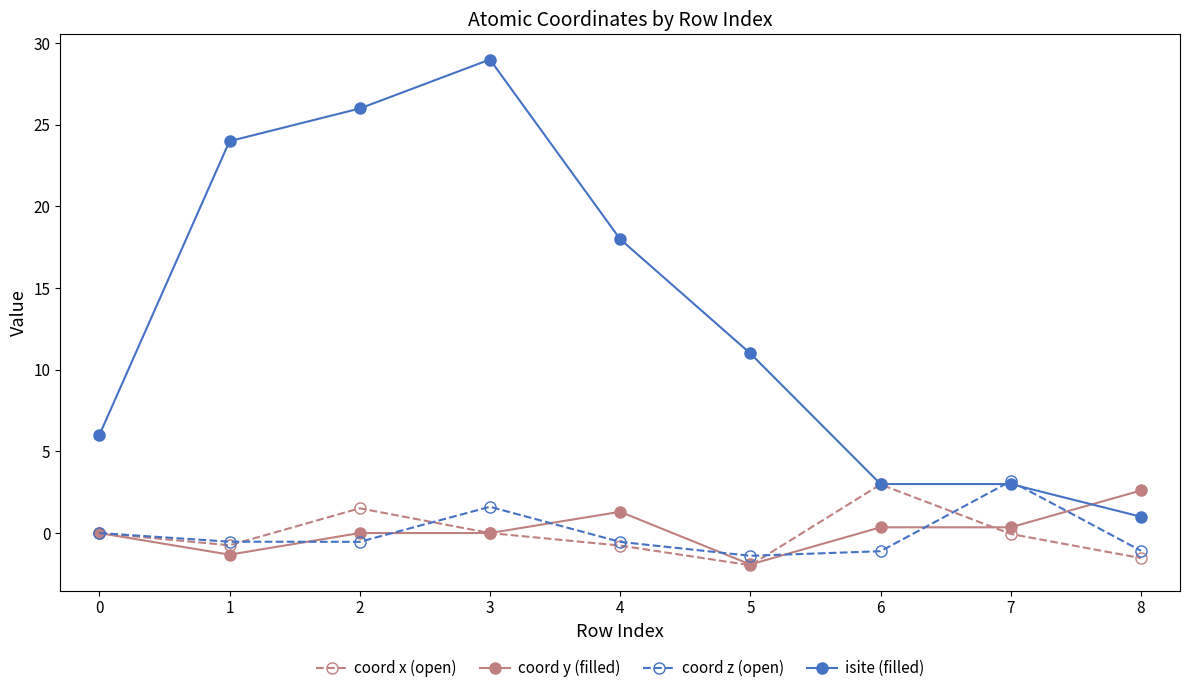

What is the value of the coord x (open) point at the 2nd from the left?

-0.8